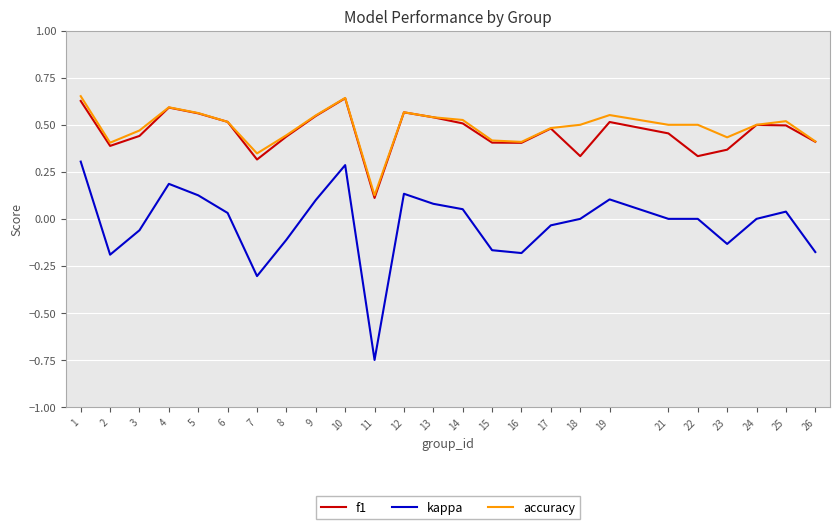

Which label corresponds to the smallest value in the chart?

11